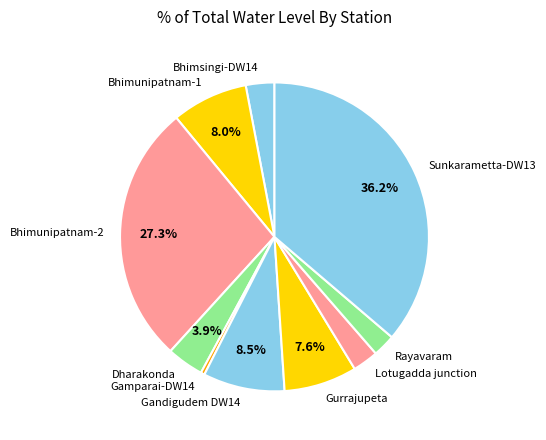

To the nearest percent, what percentage of the pie is Bhimunipatnam-2?

27%